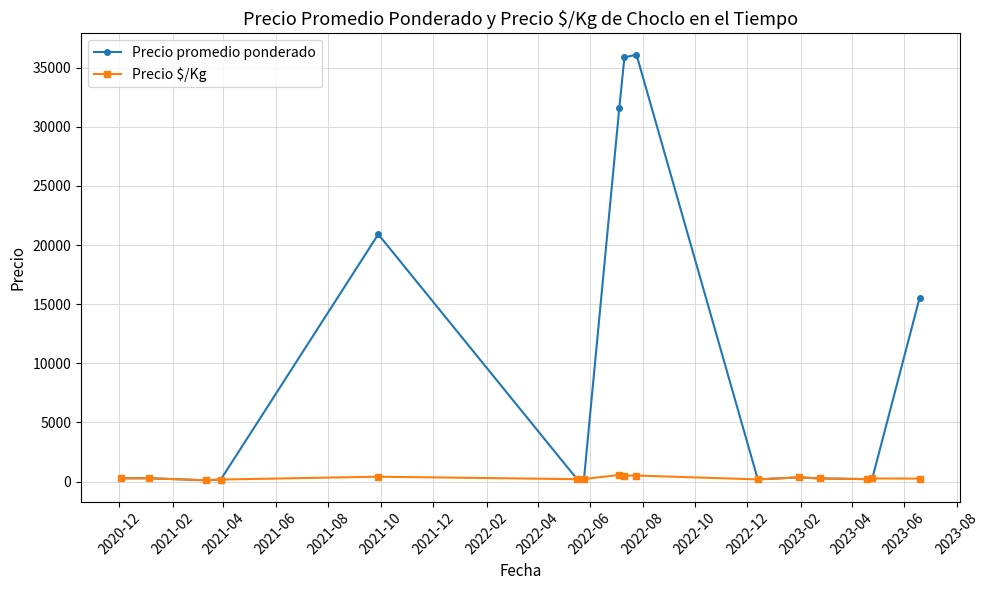

What is the lowest value of the Precio promedio ponderado series?

114.5